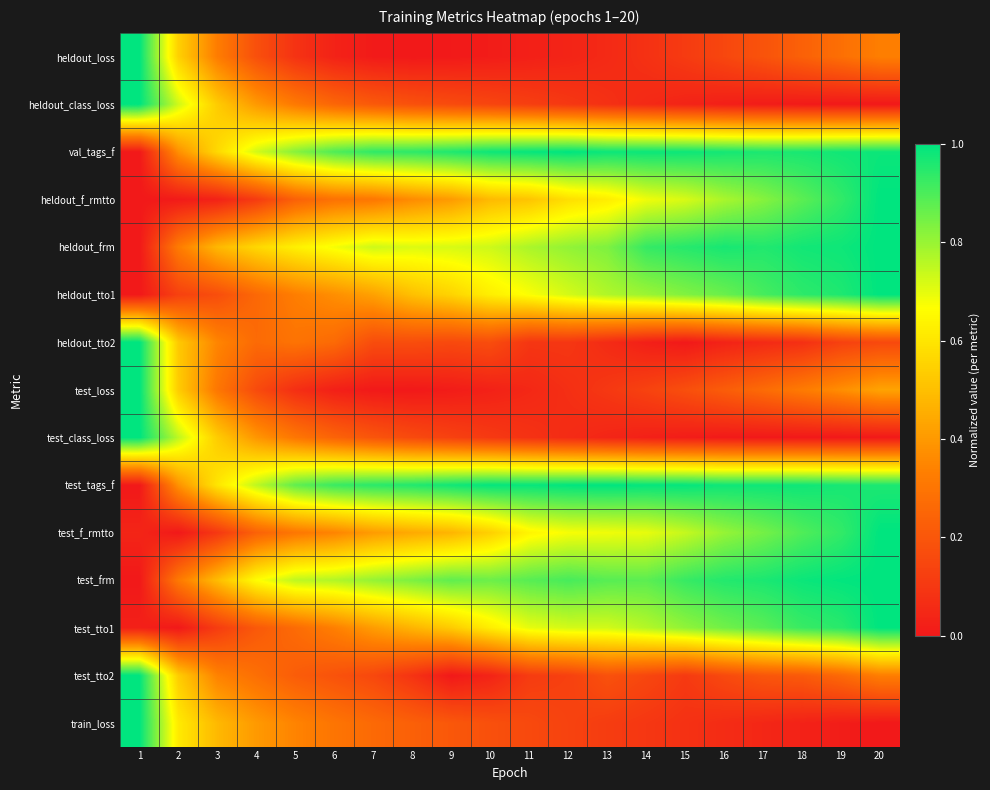

What is the spread (max minus min) of values at 5?

0.8